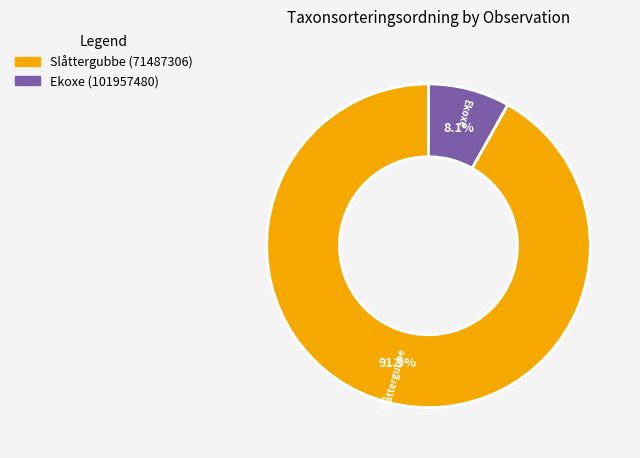

What is the smallest slice in the pie chart?

Ekoxe (101957480)